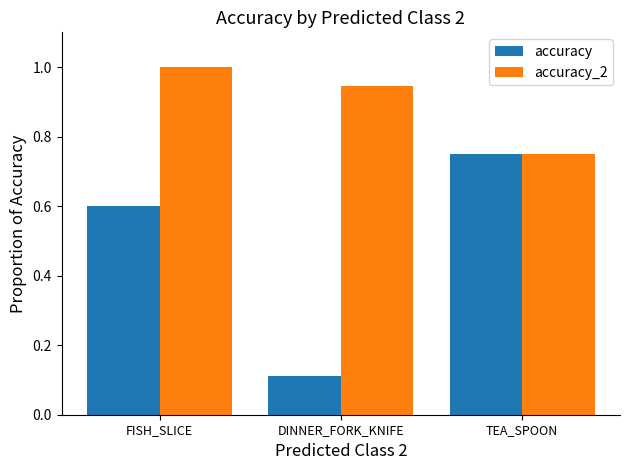

What is the greatest value displayed?

1.0